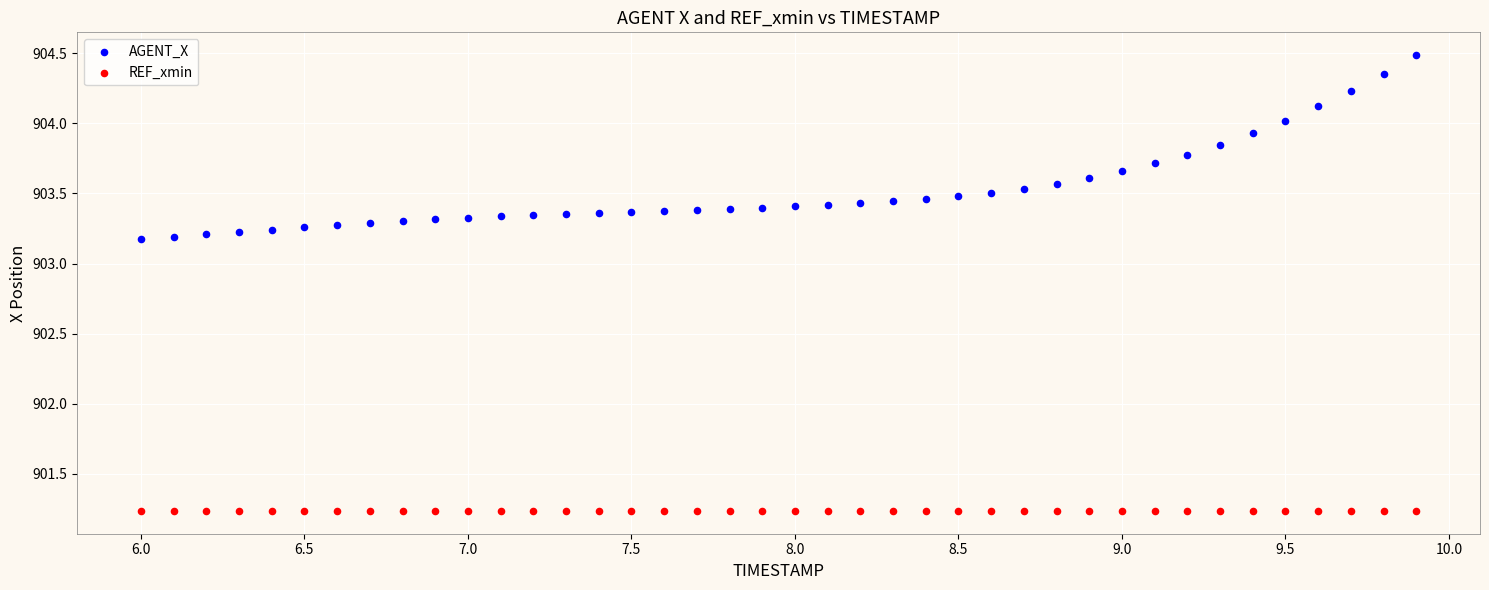

Which series contains the highest Y value?

AGENT_X